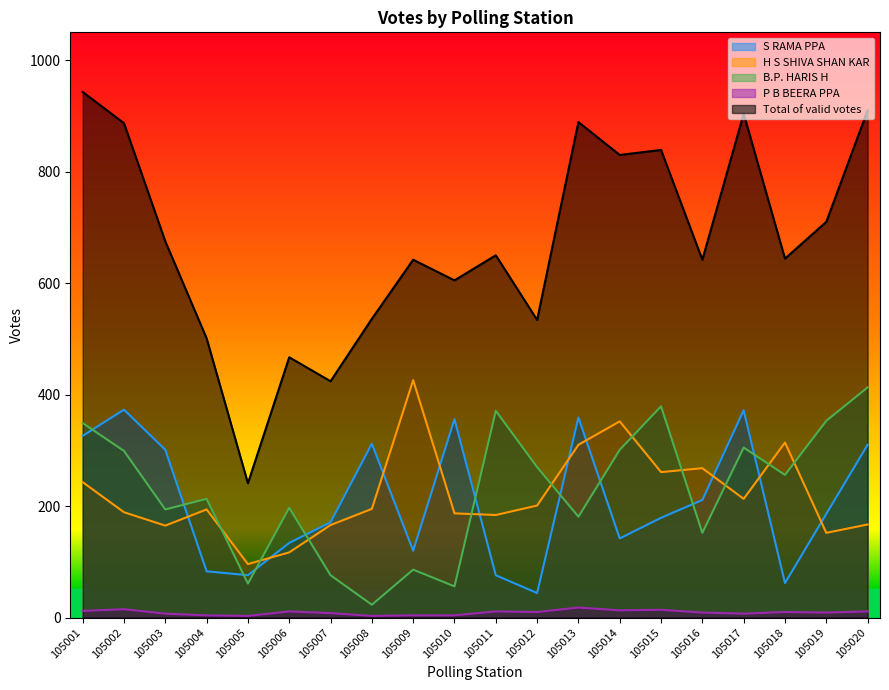

Which series has the widest spread of values?

Total of valid votes